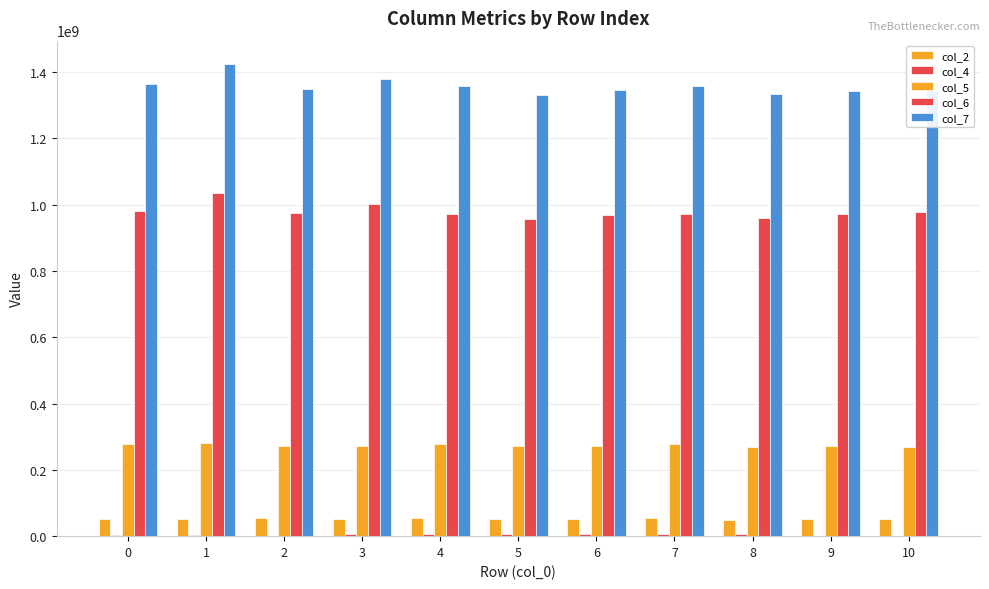

Is the value of col_5 at 4 greater than the value of col_7 at 8?

No